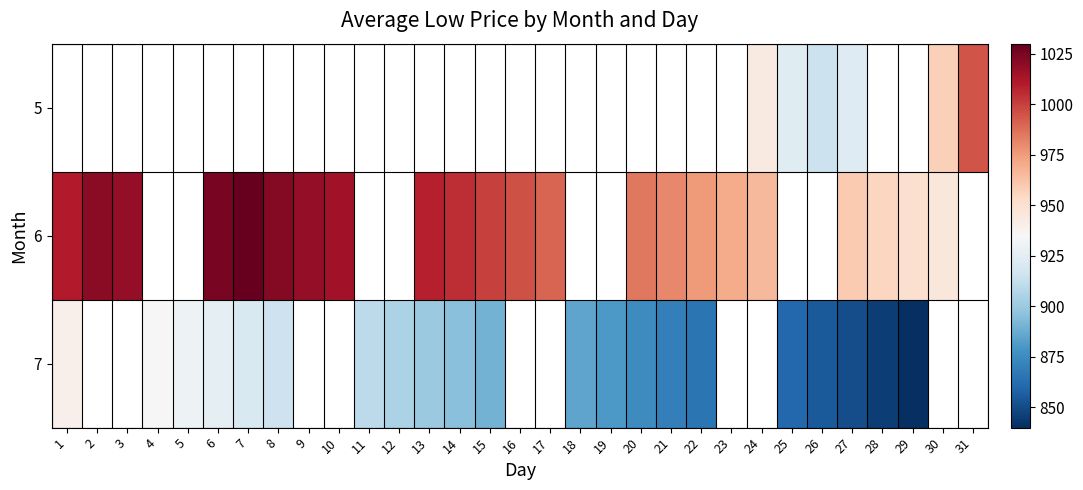

At which category does the chart reach its peak across all series?

7